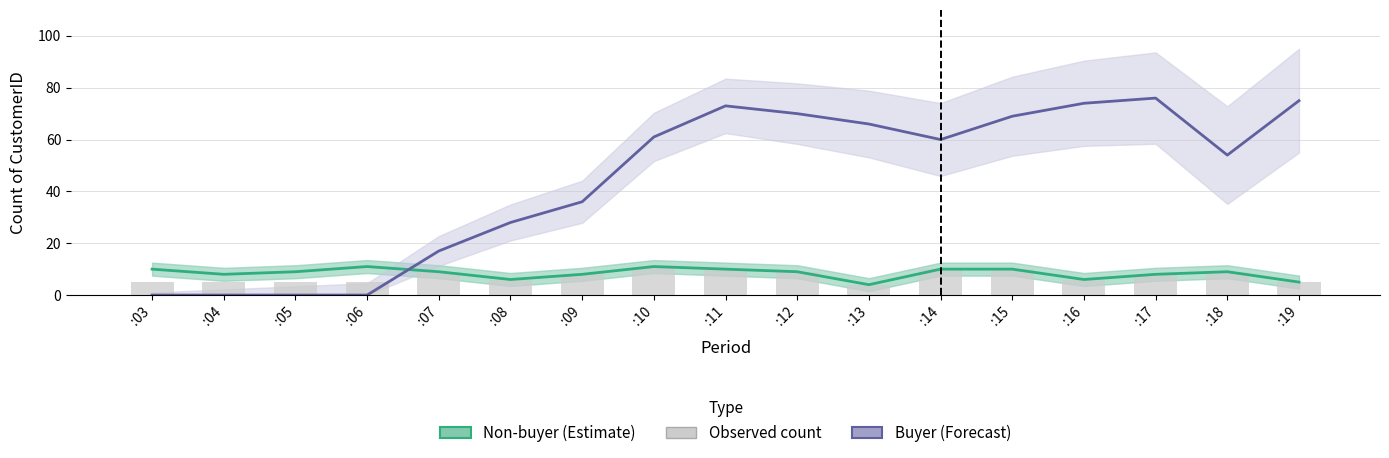

What is the difference between the maximum and minimum values in the Observed count series?

7